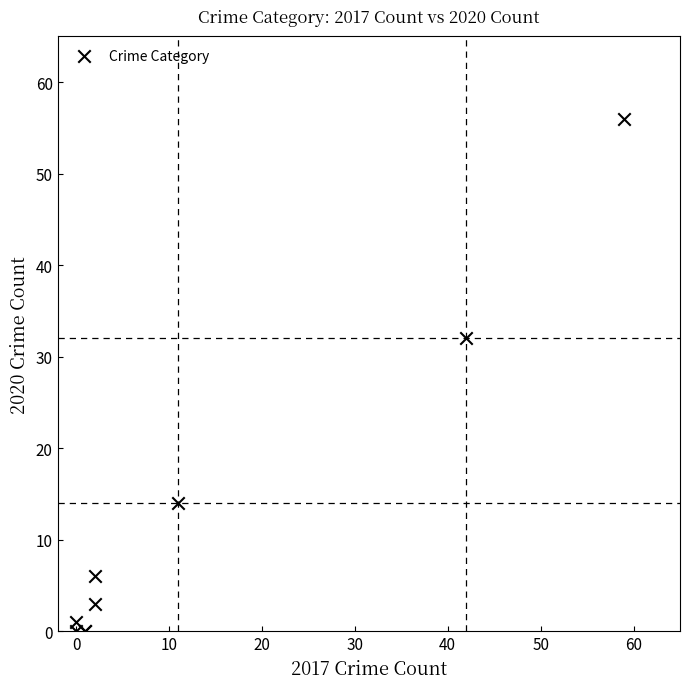

What Y value in the scatter plot is closest to 28?

32